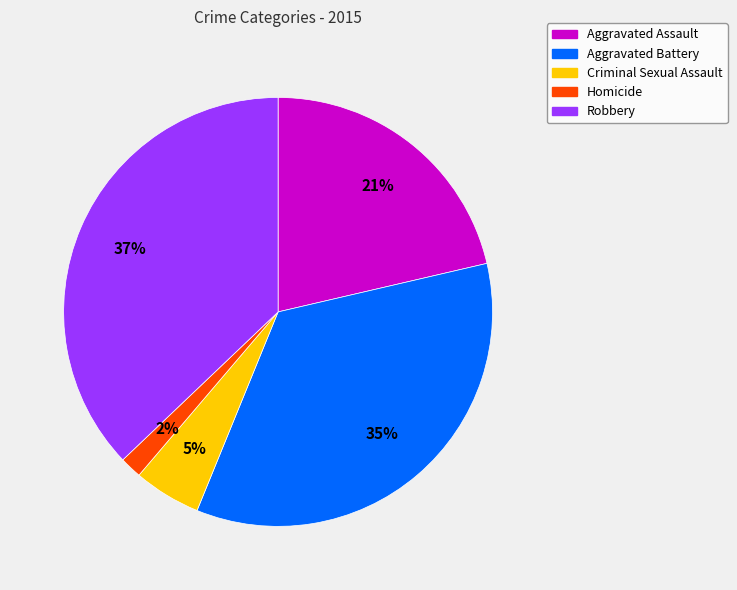

Do Aggravated Battery and Criminal Sexual Assault together represent more than half of the pie?

No